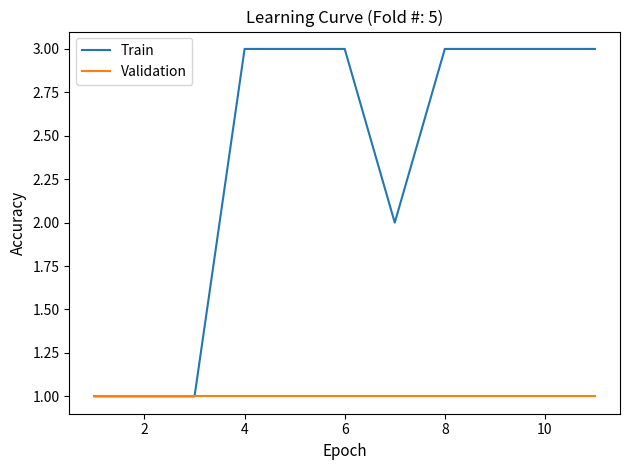

What is the greatest value displayed?

3